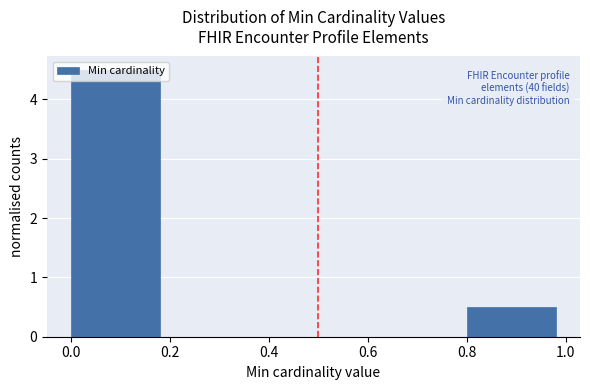

Which range on the x-axis has the tallest bar?

0.0 to 0.2